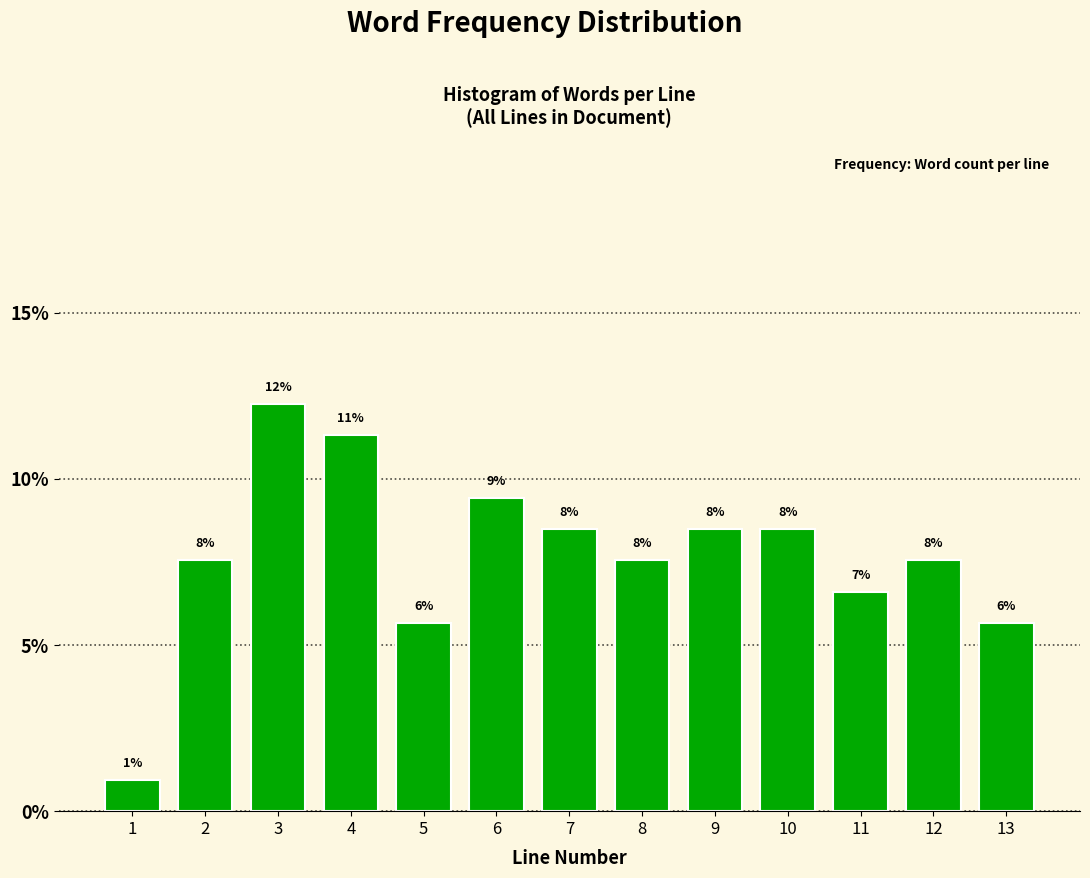

Does the chart contain any negative values?

No